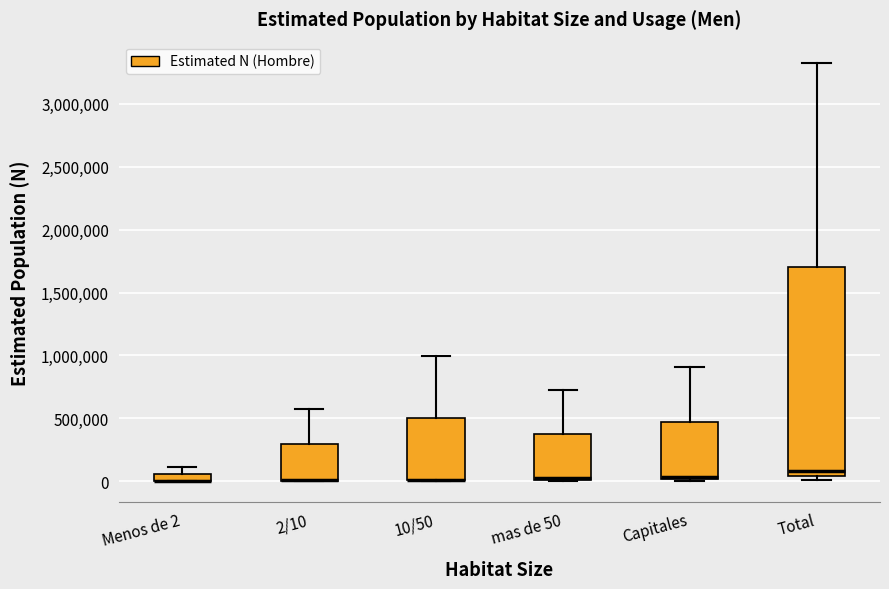

Which box is the tallest, from its lower edge to its upper edge?

Total